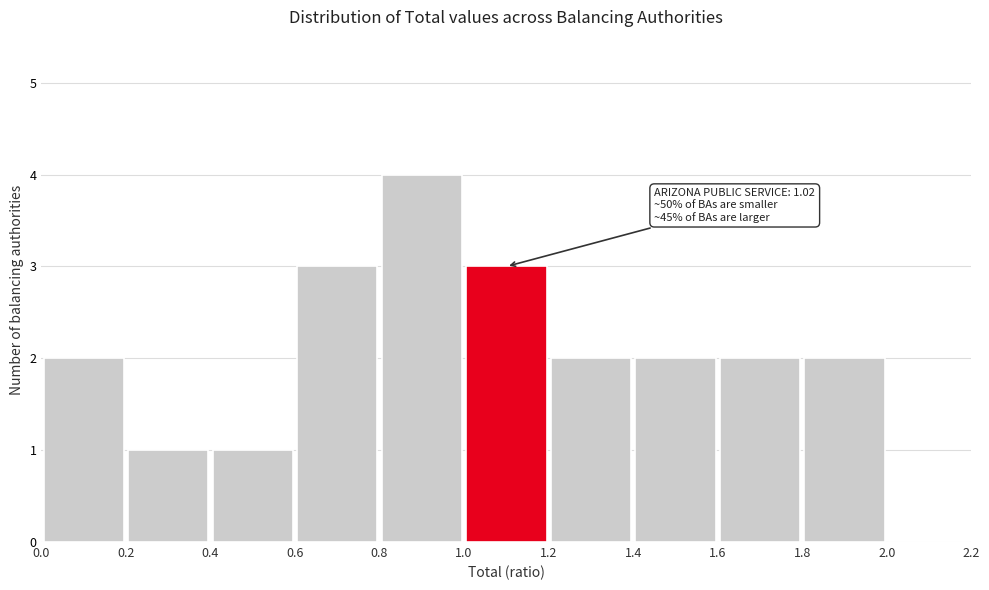

Over which range of the x-axis is the bar tallest?

0.8 to 1.0